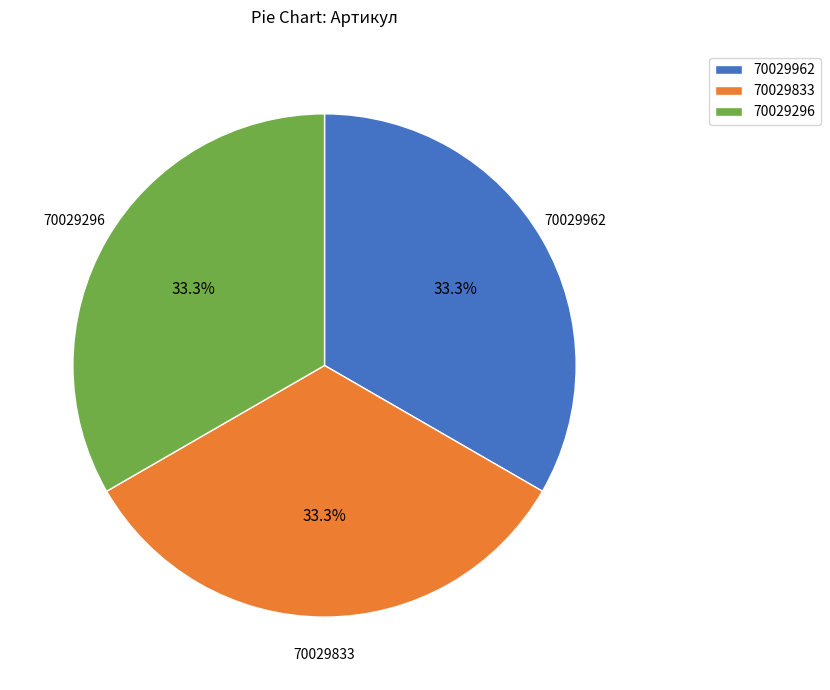

Does any single category account for the majority?

No